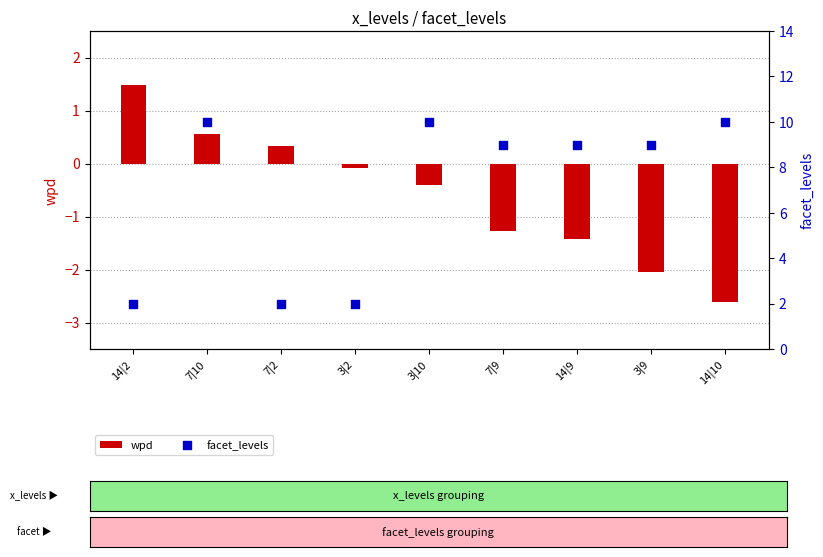

What are all the series names shown in the legend?

wpd, facet_levels